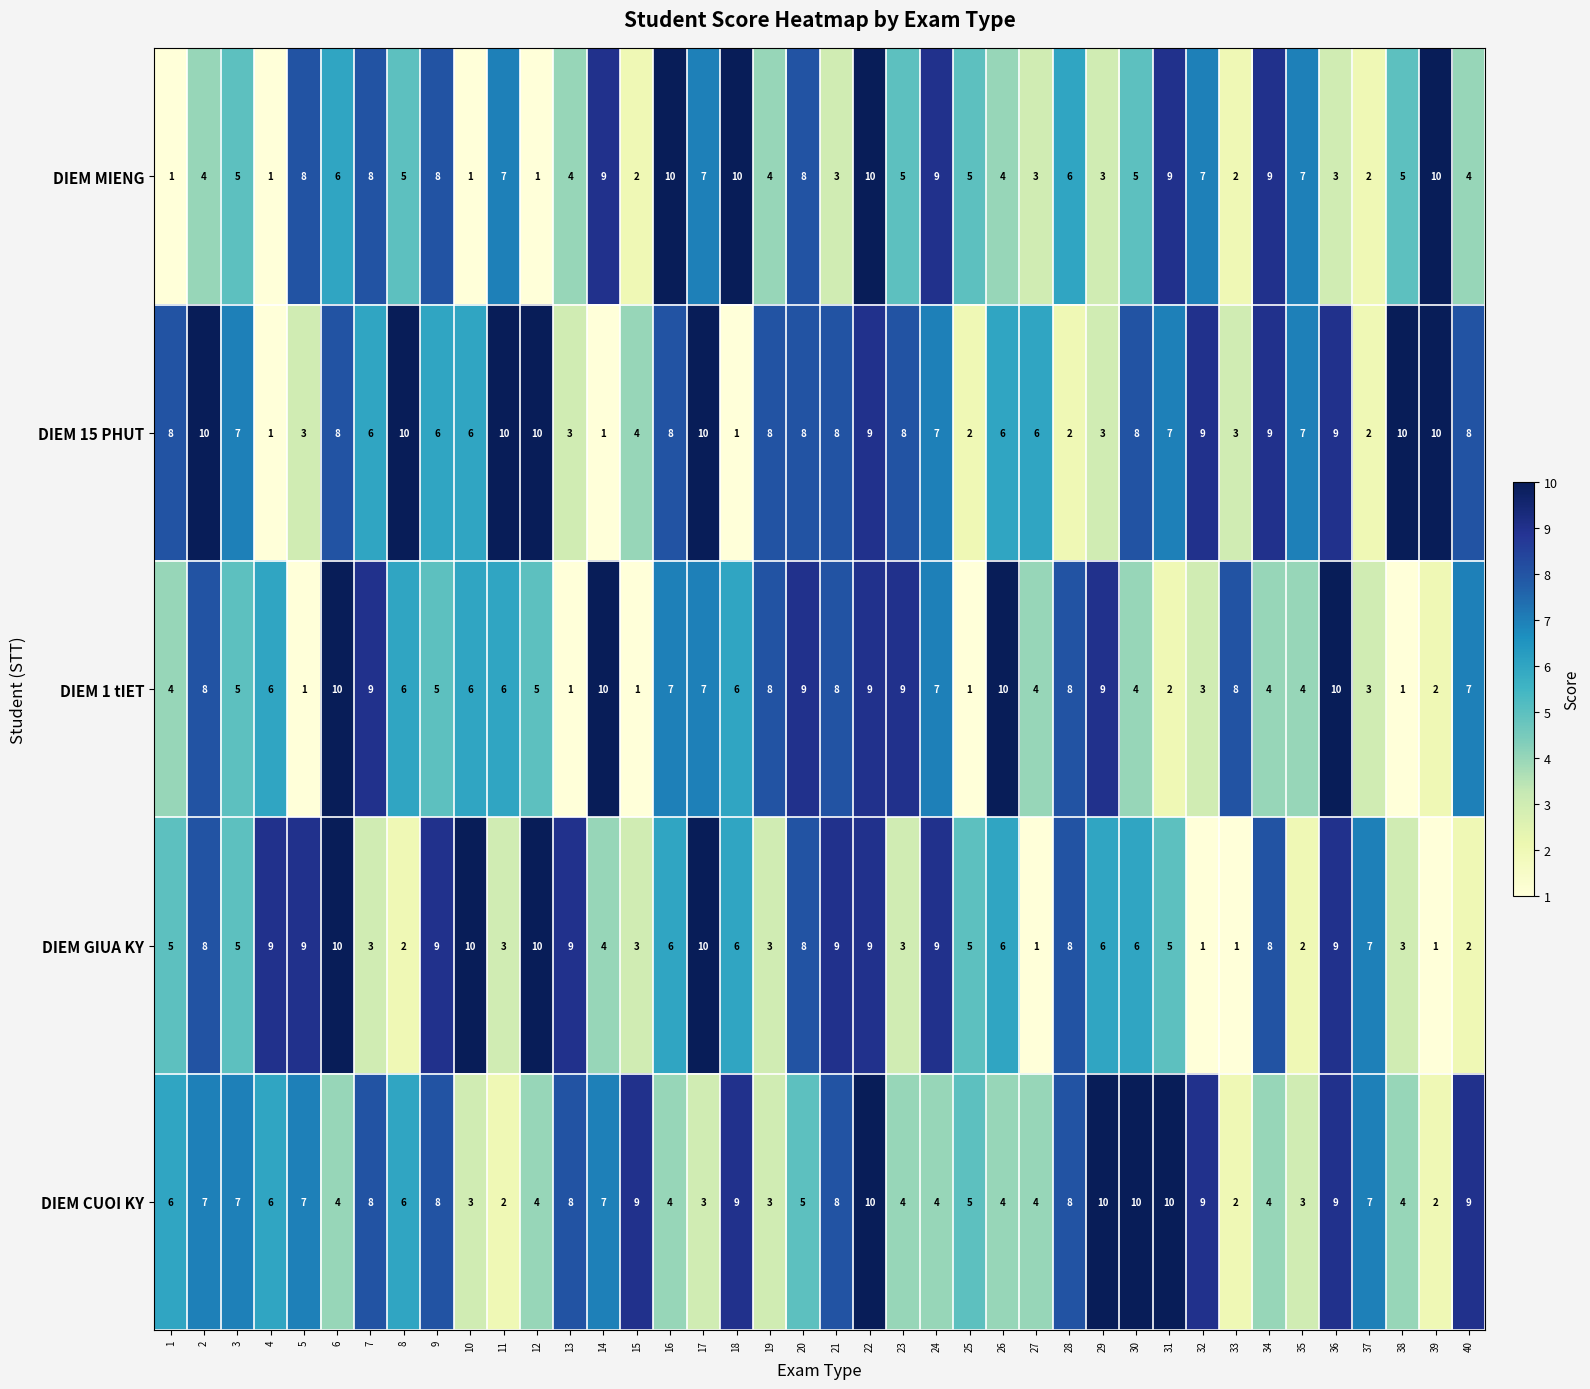

What is the highest value of the DIEM GIUA KY series?

10